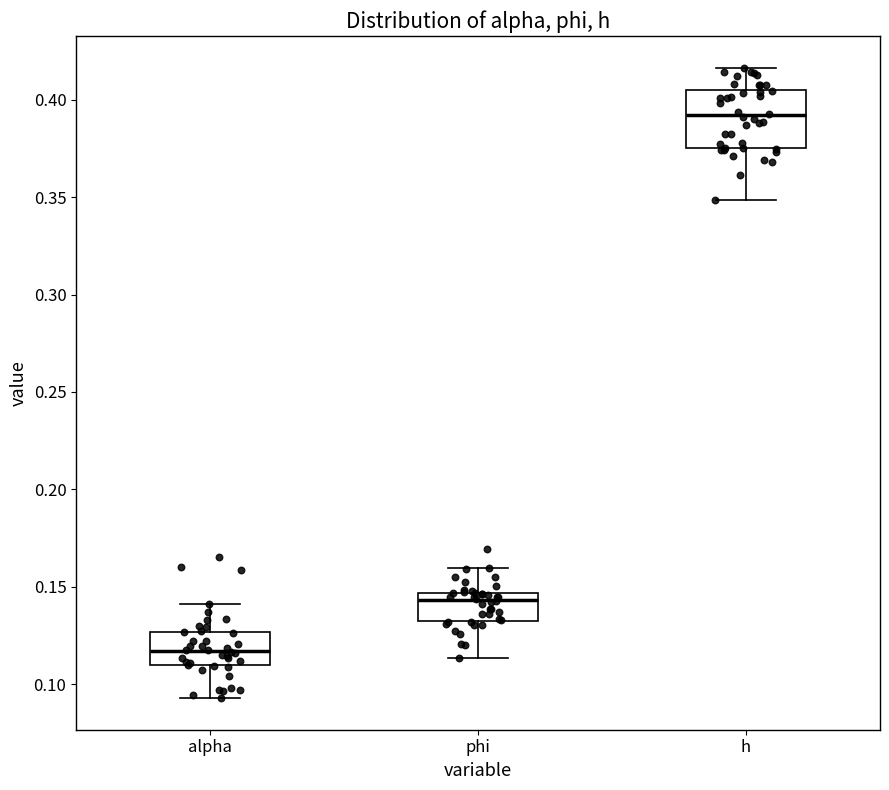

Reading left to right, transcribe this box plot: for each box, give where its median line is, the range the box spans, and where its two whiskers end, as read against the y-axis. The values are not printed on the chart, so give them approximately, as read against the axis.

alpha: median 0.115, box 0.110 to 0.125, whiskers 0.095 to 0.140
phi: median 0.145 (just below the box's upper edge), box 0.135 to 0.145, whiskers 0.115 to 0.160
h: median 0.390, box 0.375 to 0.405, whiskers 0.350 to 0.415